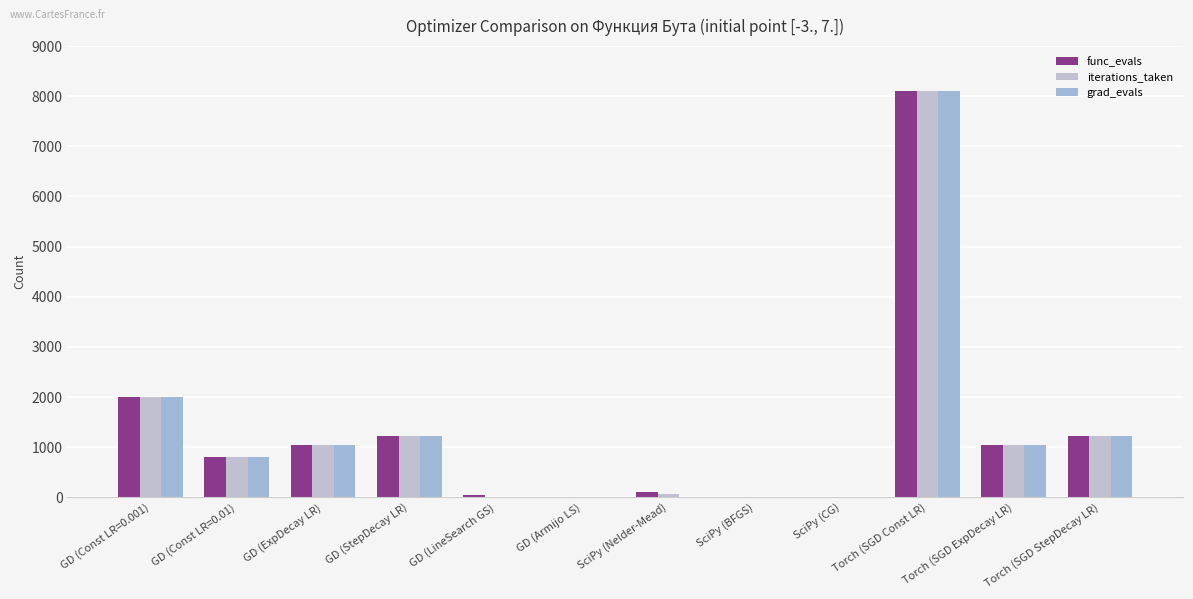

Count the number of data series in this chart.

3